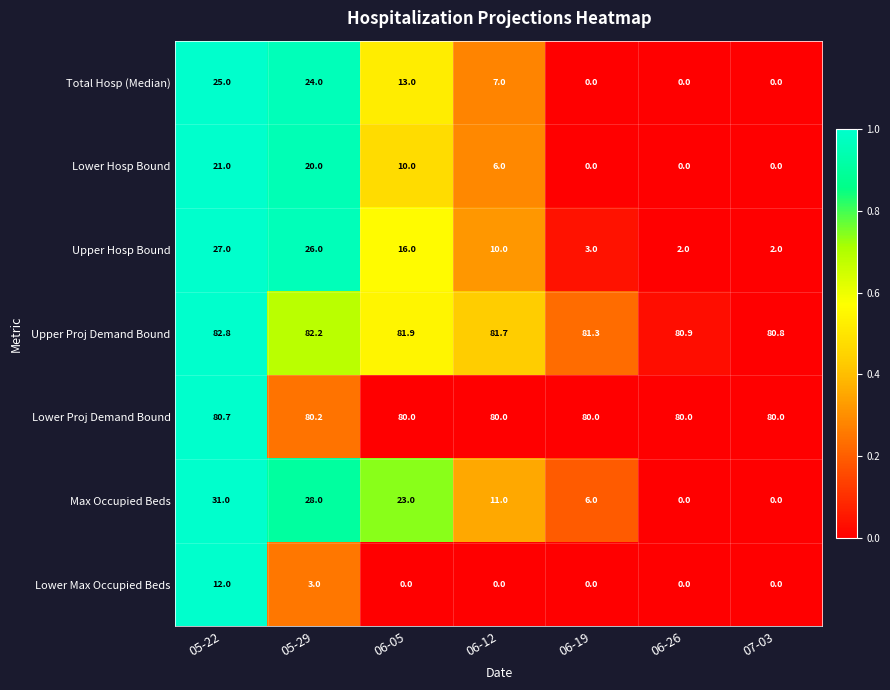

What is the spread (max minus min) of values at 06-12?

81.7